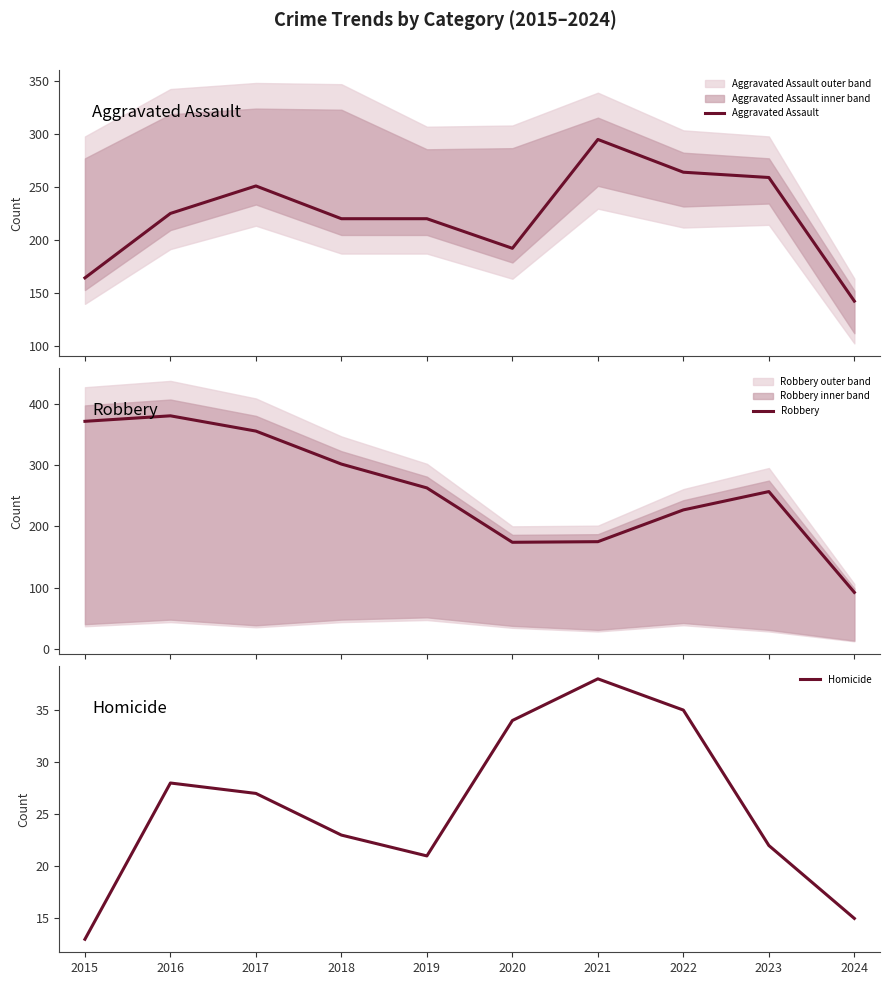

Which series has the widest spread of values?

Robbery